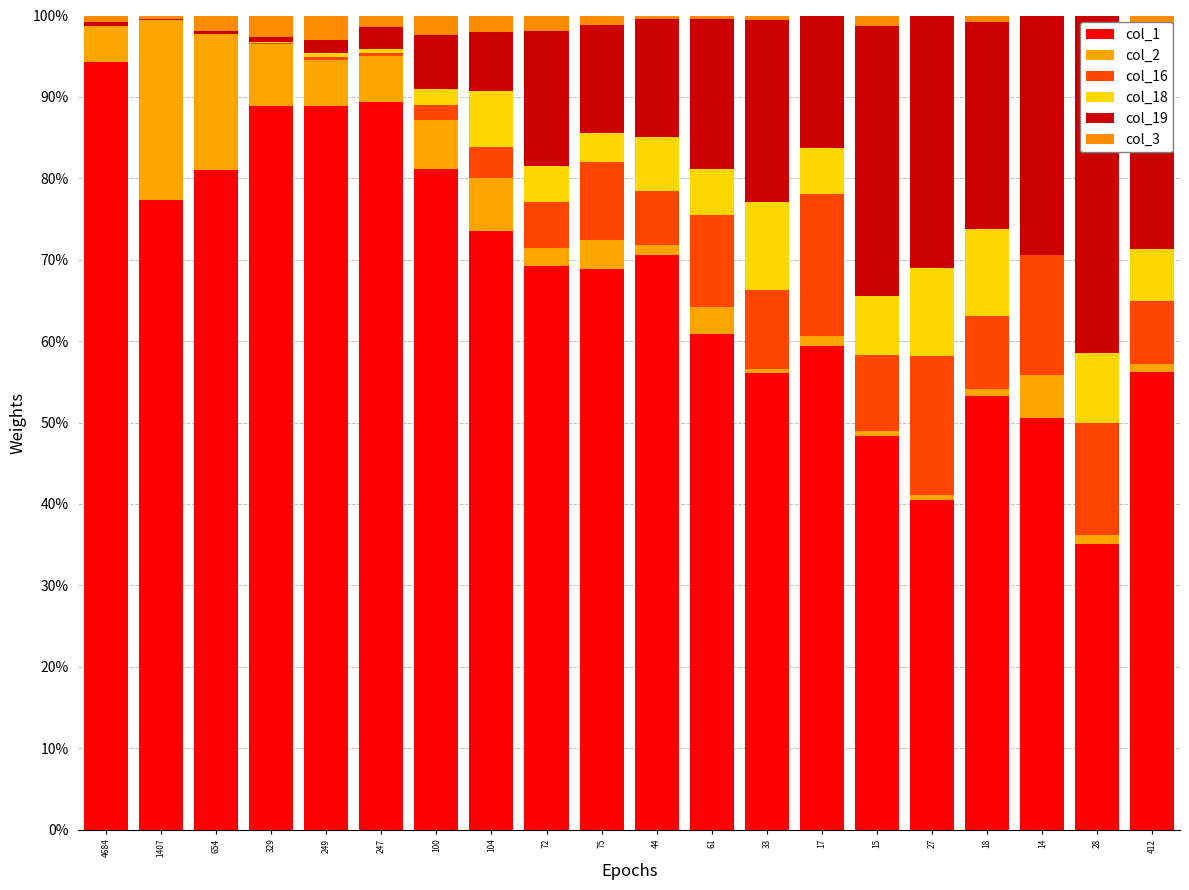

How many distinct data groups are displayed?

6